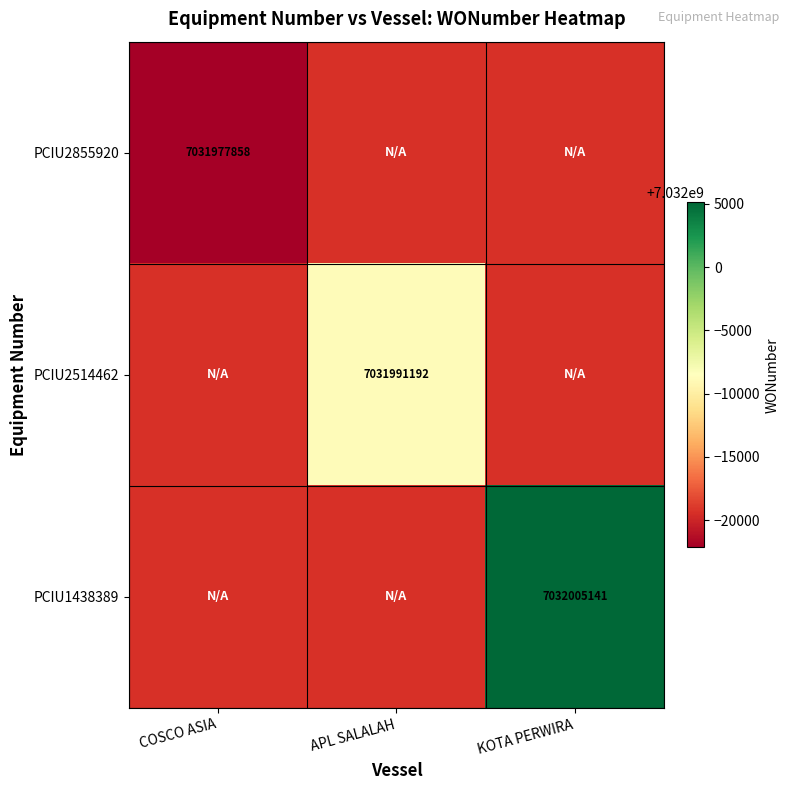

True or false: PCIU2514462 has a value of 1724552406 at APL SALALAH.

False